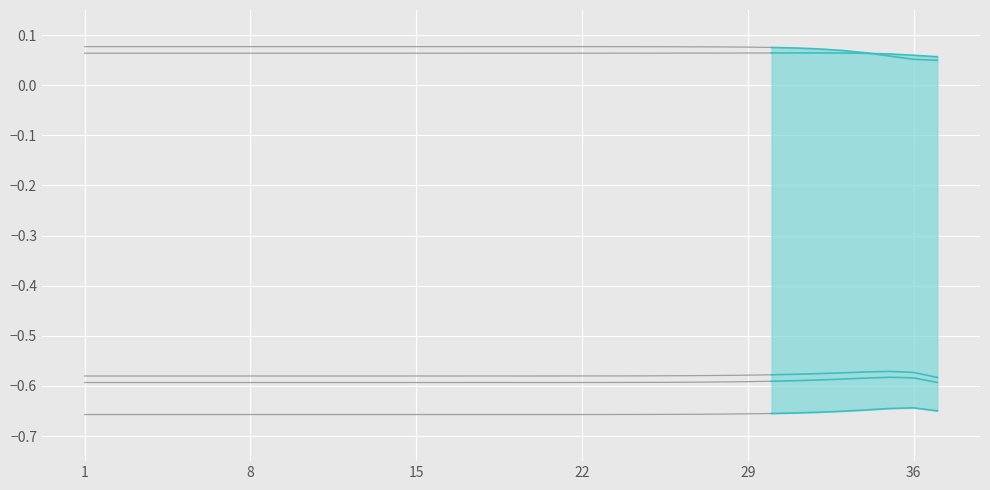

What value does the col_11 series have at 23?

-0.6